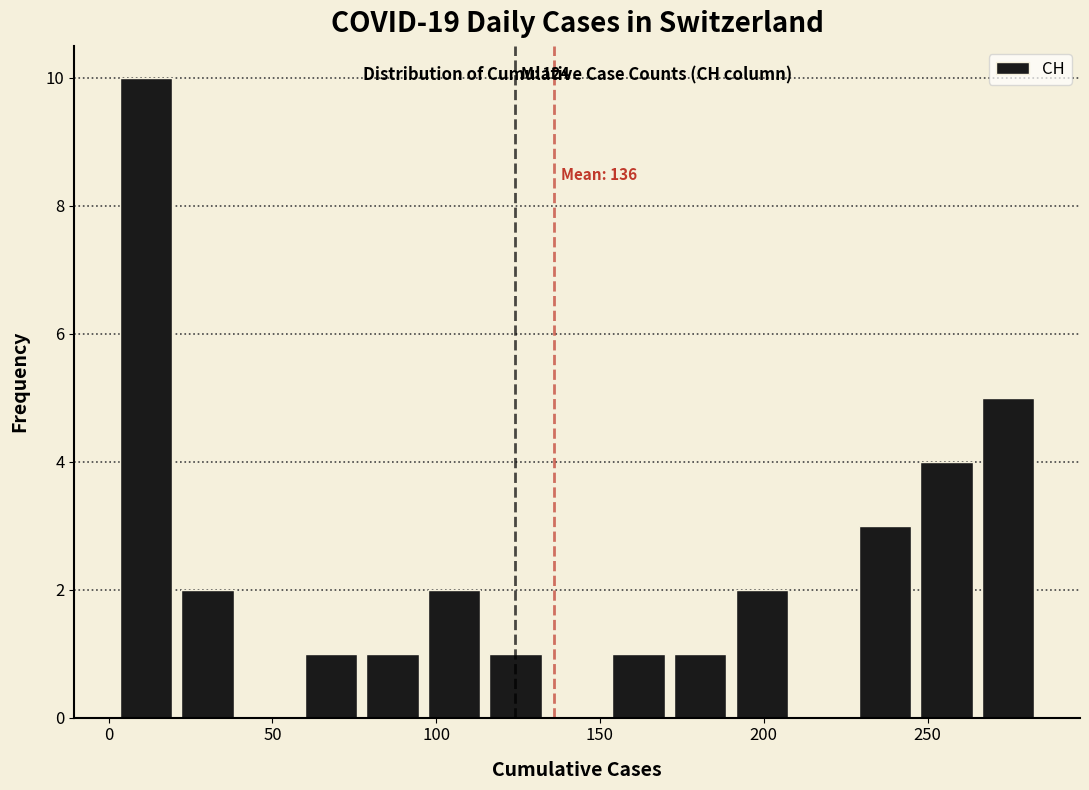

Around what value on the x-axis is the tallest bar? Give the approximate position of its centre, as read against the axis.

10